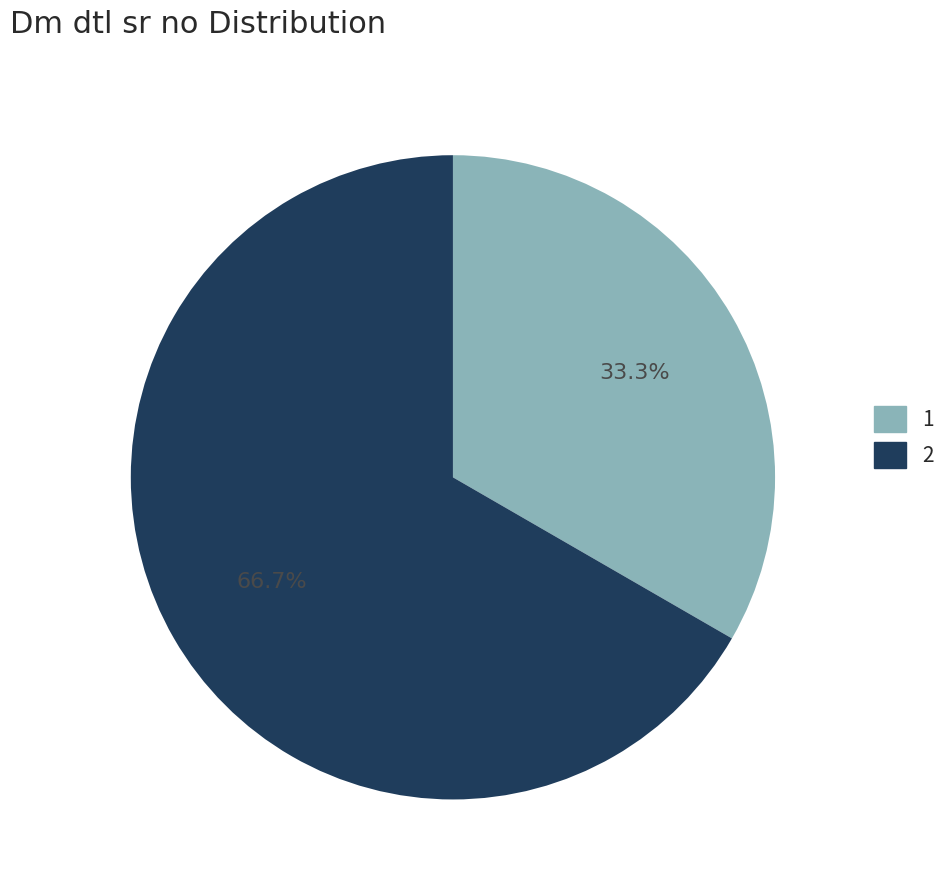

Approximately how many times larger is the value at 2 compared to 1?

2.0